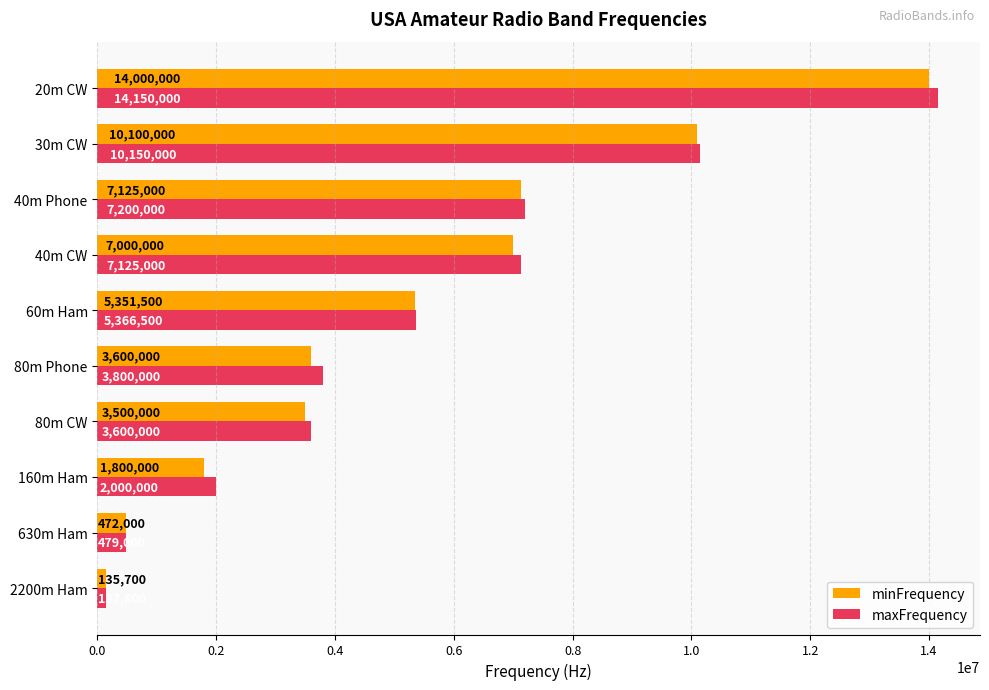

Between 160m Ham and 40m CW, which series saw the biggest shift?

minFrequency